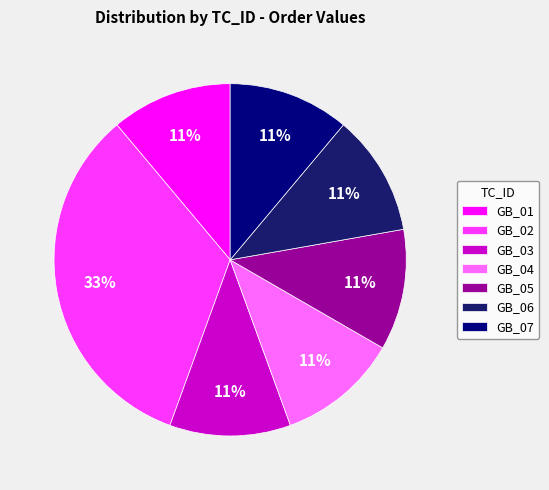

The GB_01 slice represents 11% of the pie. True or false?

True